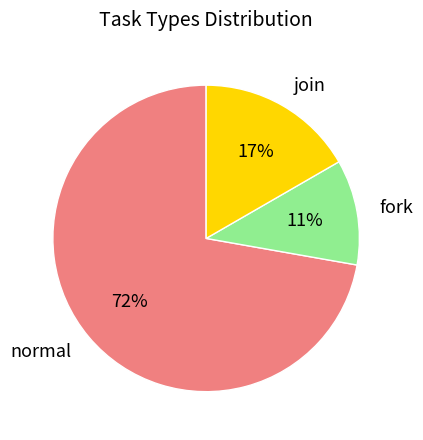

To the nearest percent, what is the difference between the largest and smallest slice percentages?

61%